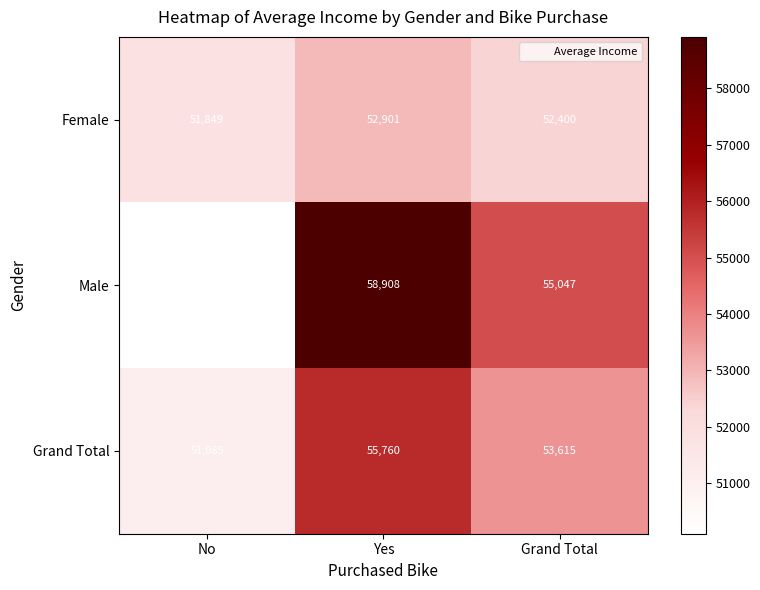

Which series has the largest total across all categories?

Male